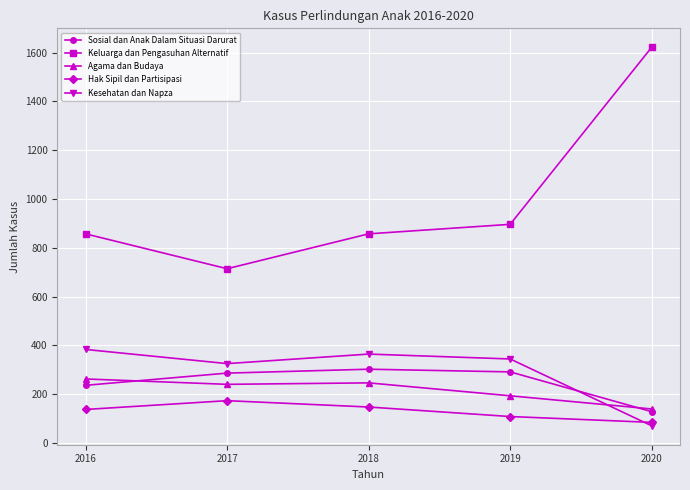

How many lines are shown in the chart?

5